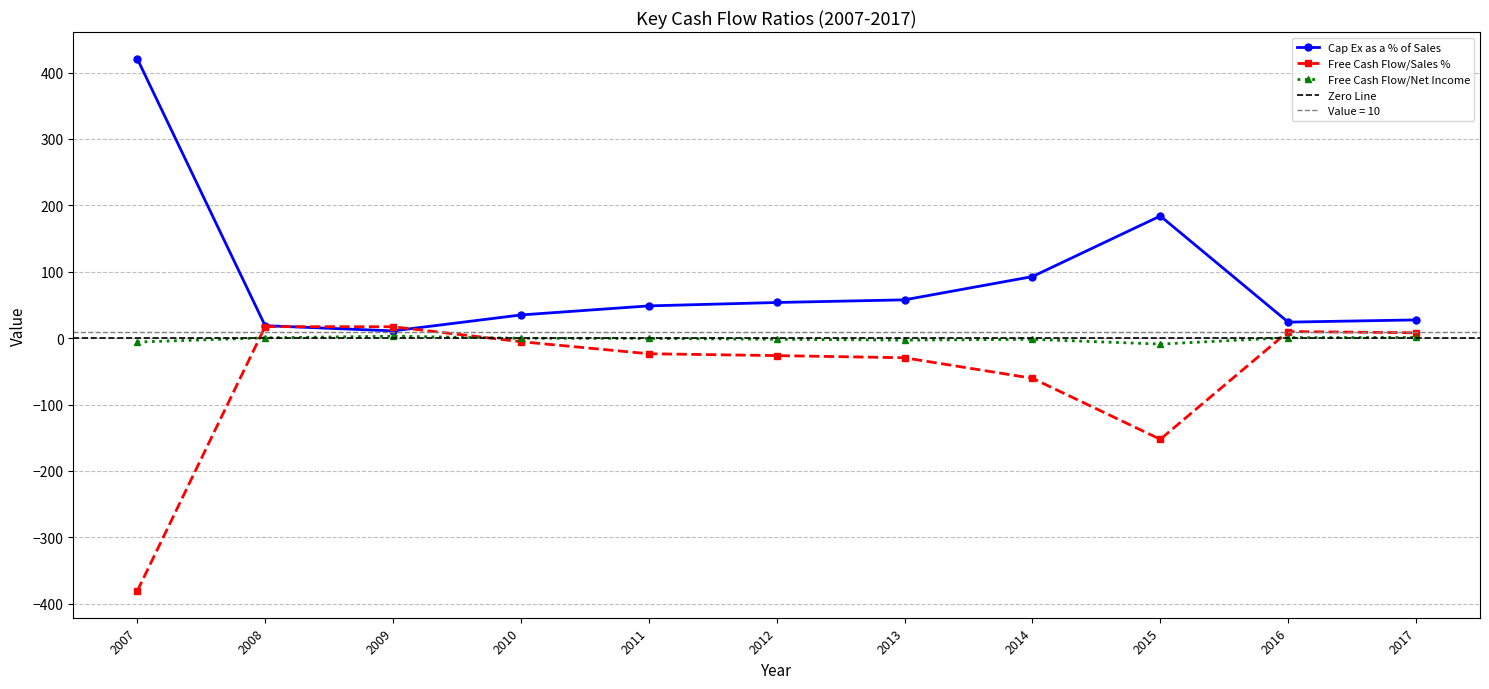

True or false: Free Cash Flow/Sales % has more than 2 points higher than both neighbors.

False